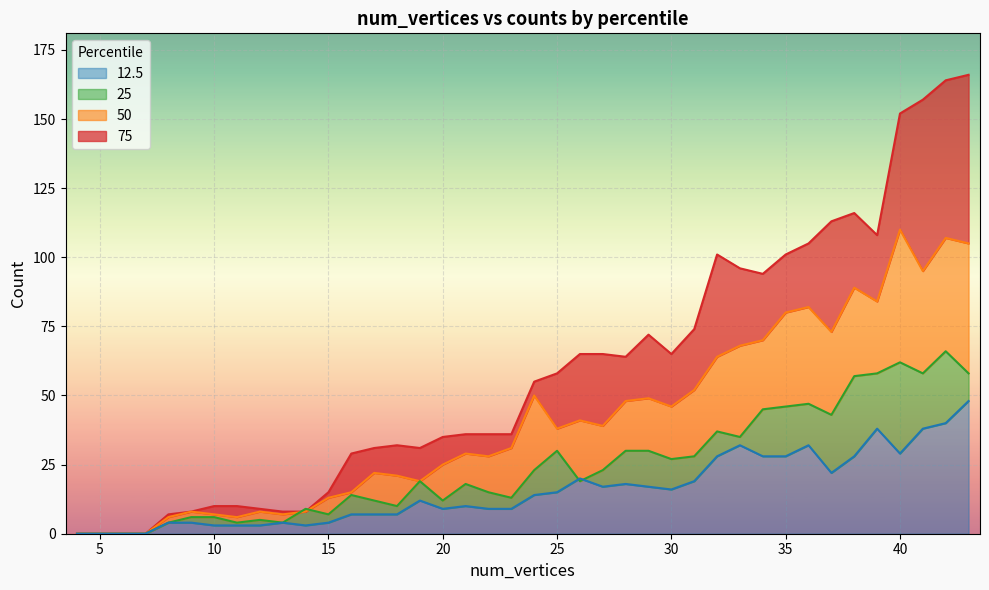

Which series changed the most between 33 and 40?

75